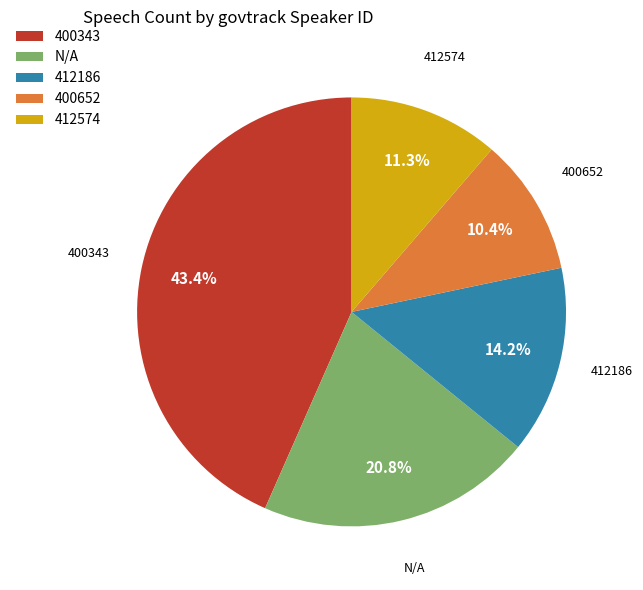

Is the sum of 412186 and 412574 greater than half?

No